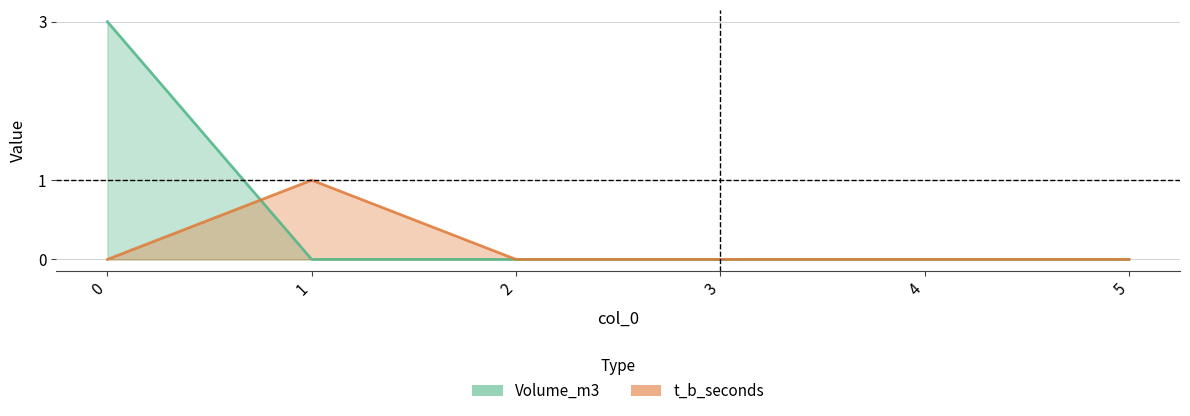

The value of t_b_seconds at 0 is 0. True or false?

False